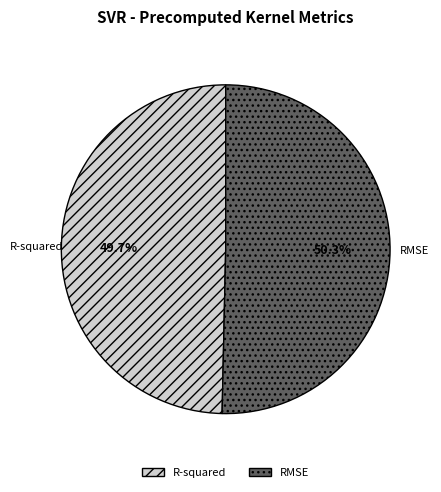

How many slices are in this pie chart?

2